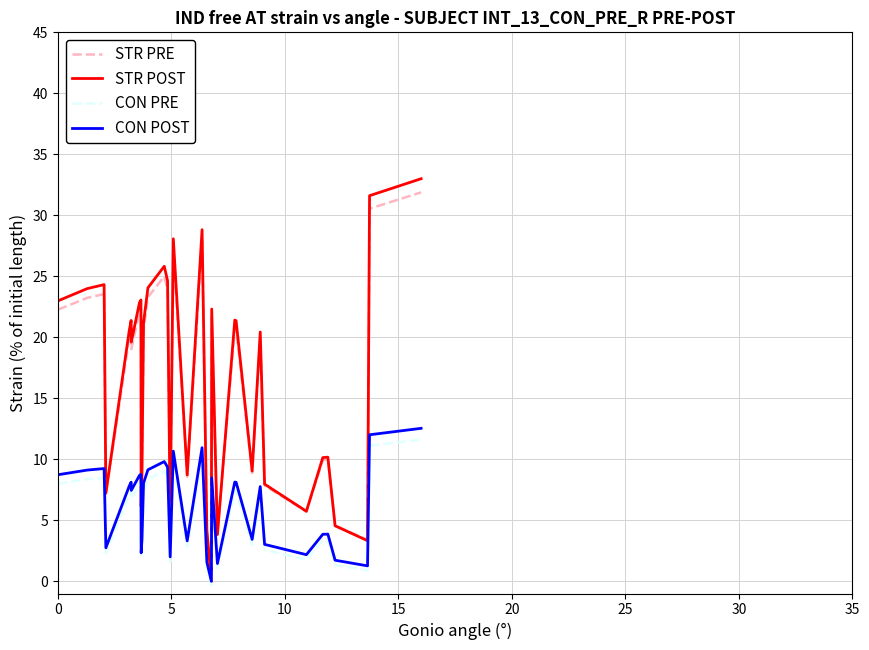

What is the sum of all STR PRE values?

654.6